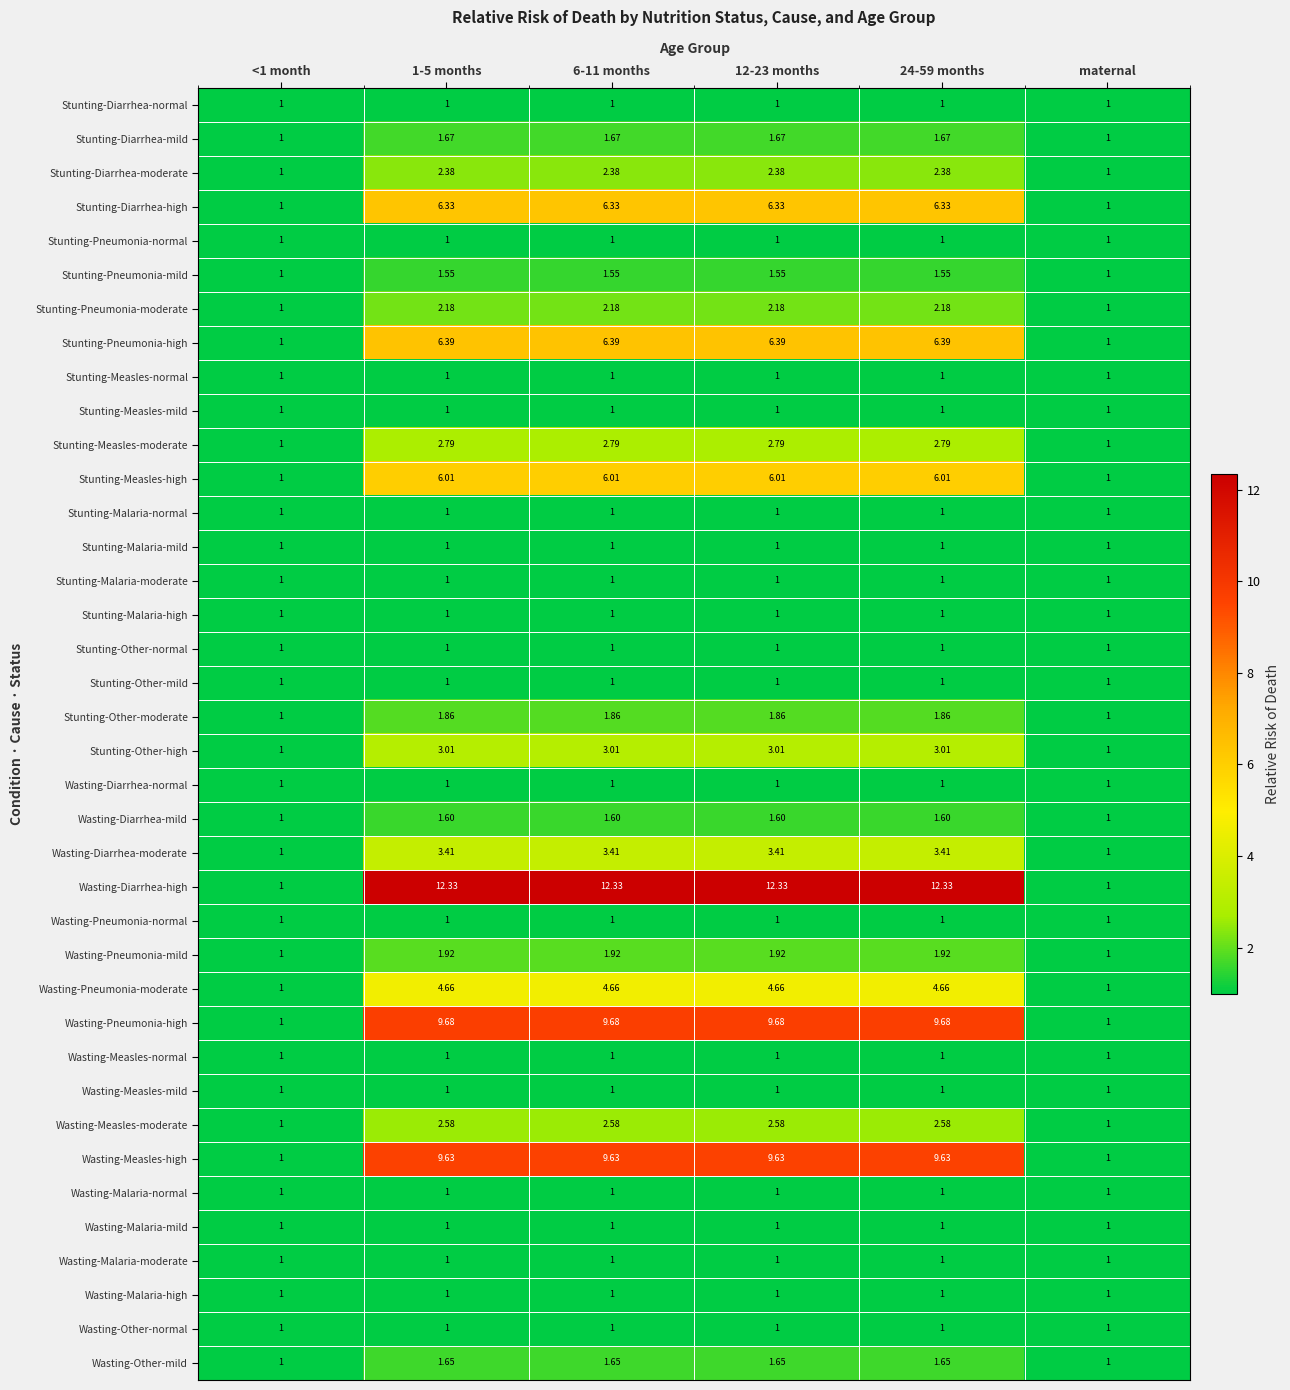

Which series changed the most between 24-59 months and maternal?

Wasting-Diarrhea-high